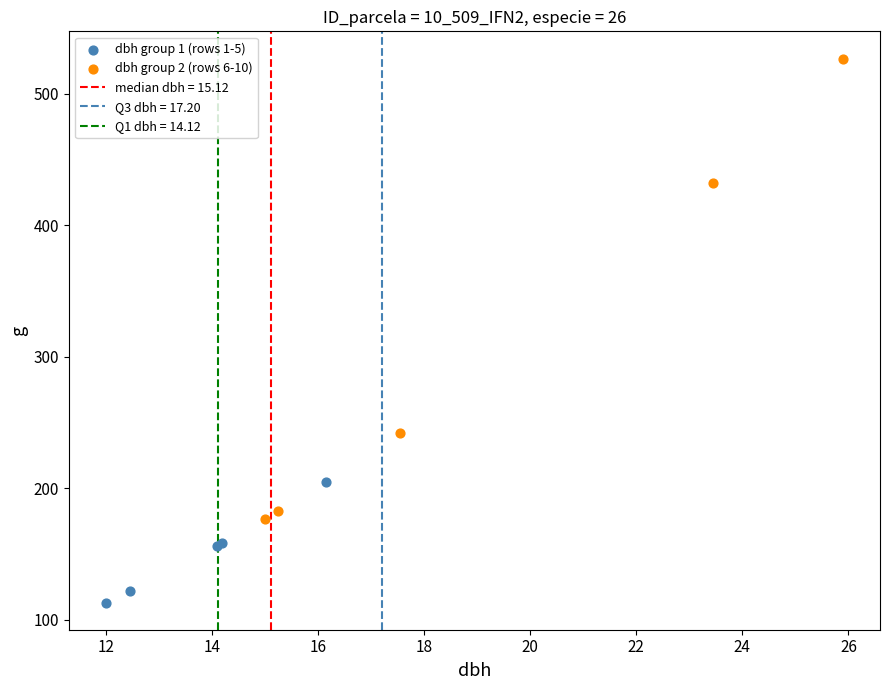

Which series reaches the minimum Y coordinate?

dbh group 1 (rows 1-5)